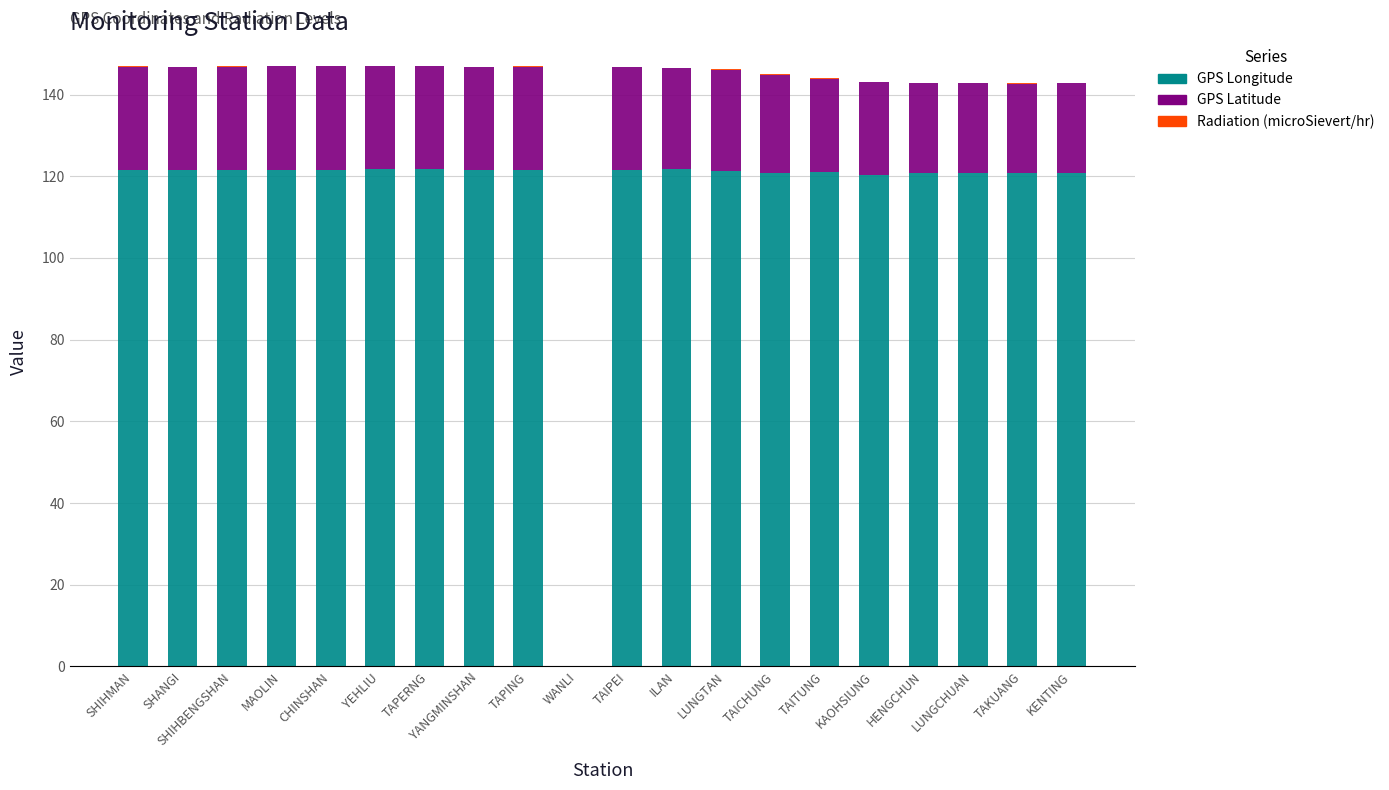

Is it true that GPS Longitude equals 121.6 at TAPING?

True